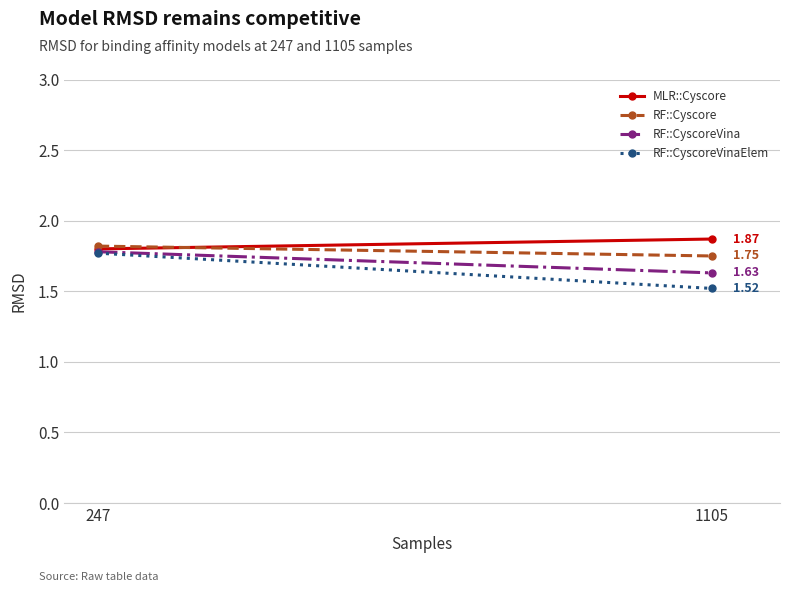

Rank the series by their average value, from highest to lowest.

MLR::Cyscore, RF::Cyscore, RF::CyscoreVina, RF::CyscoreVinaElem